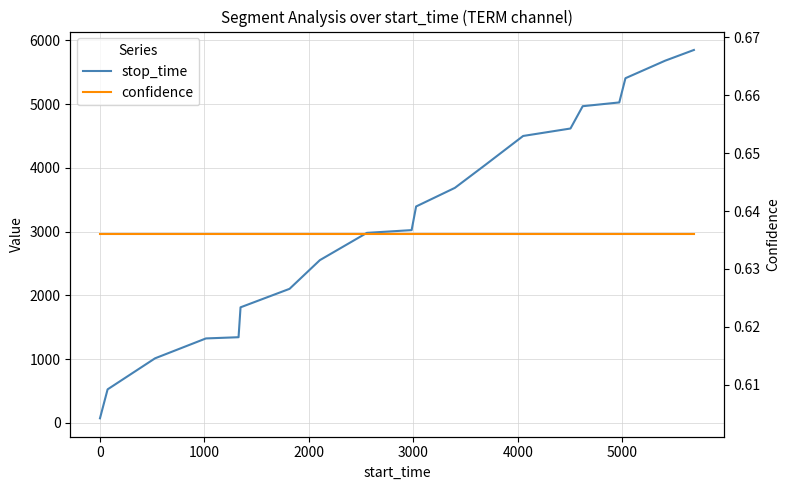

How many lines are shown in the chart?

2